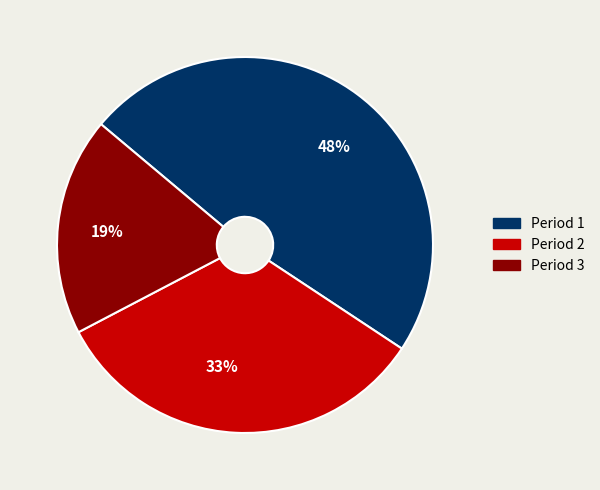

Does any single category account for the majority?

No